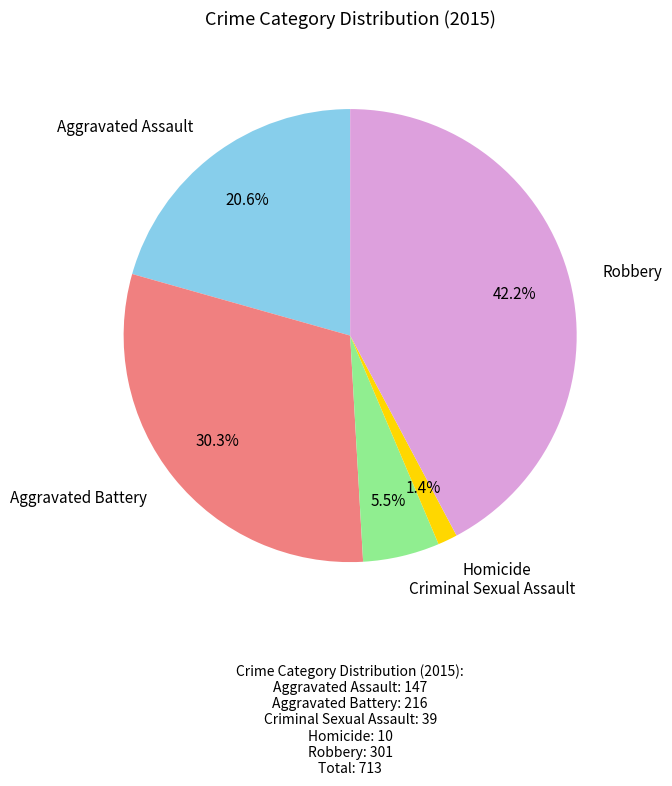

How many segments does this pie chart have?

5